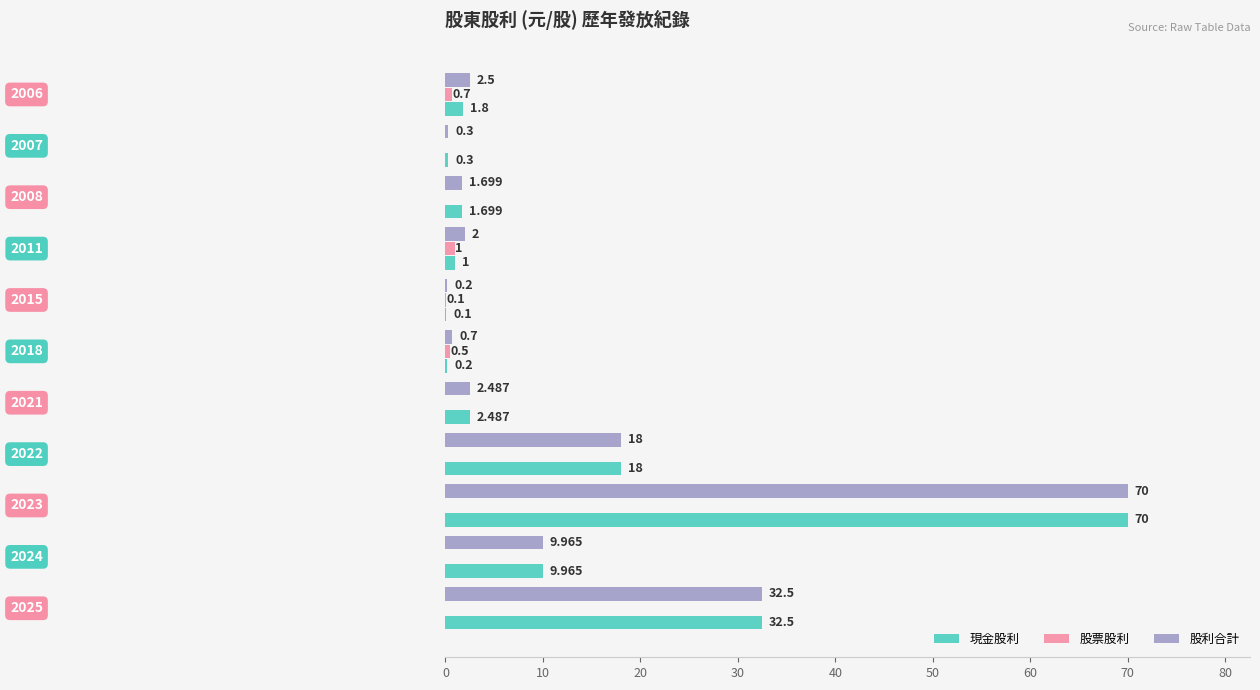

How many categories are shown in the chart?

11